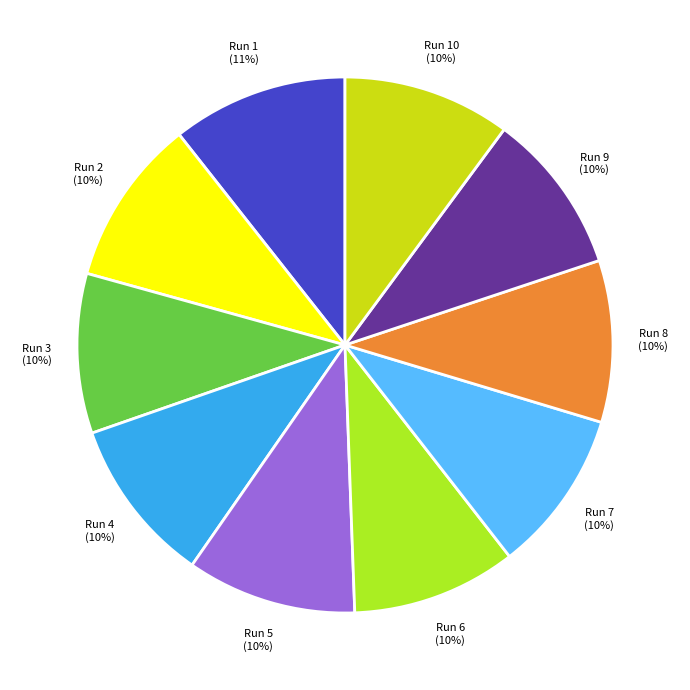

Count the number of slices in the pie.

10